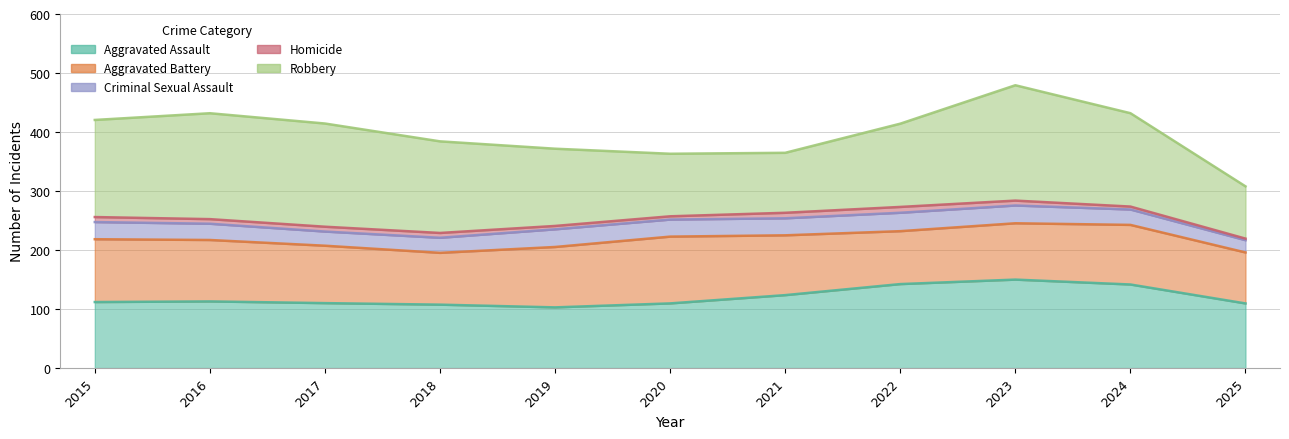

What is the value of the Robbery point at the 3rd from the left?

178